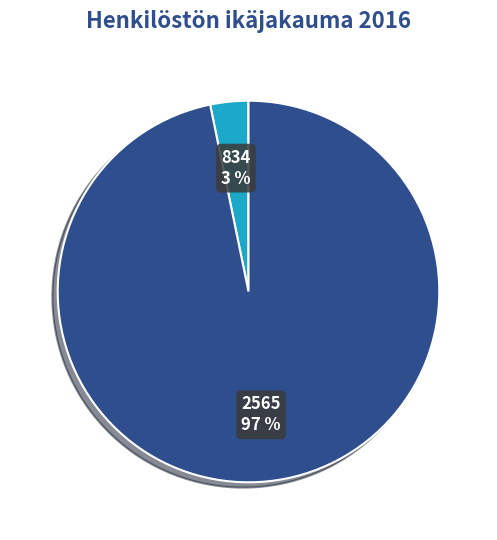

Between 2565 and 834, which is larger?

2565